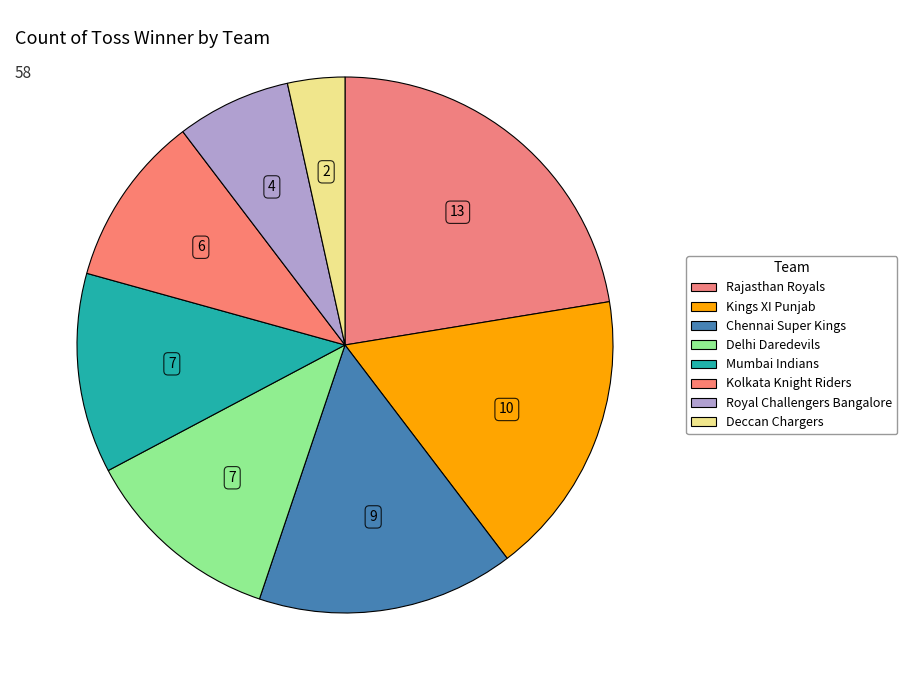

What is the largest slice in the pie chart?

Rajasthan Royals